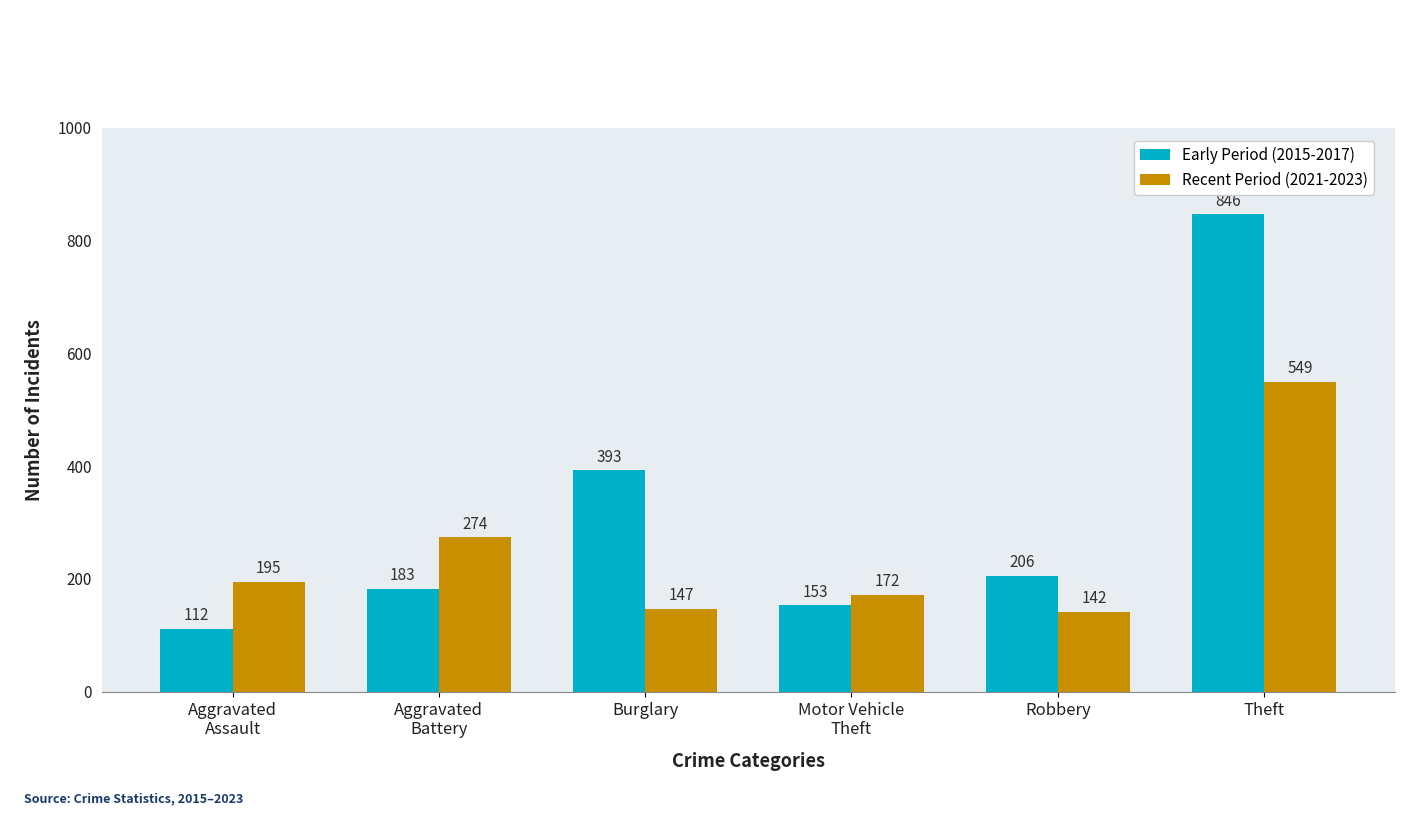

What is the difference between the highest and lowest values at Burglary?

246